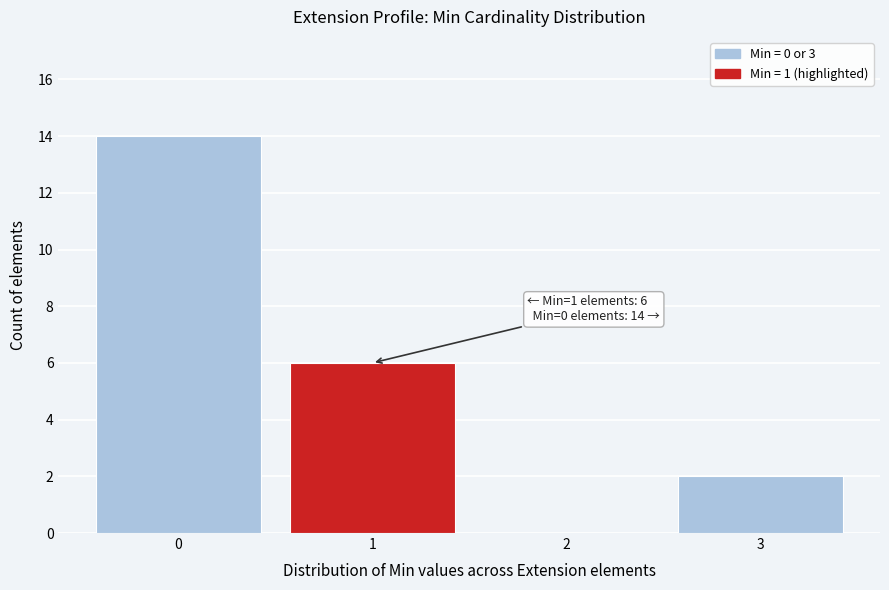

Which range on the x-axis has the tallest bar?

-0.5 to 0.5